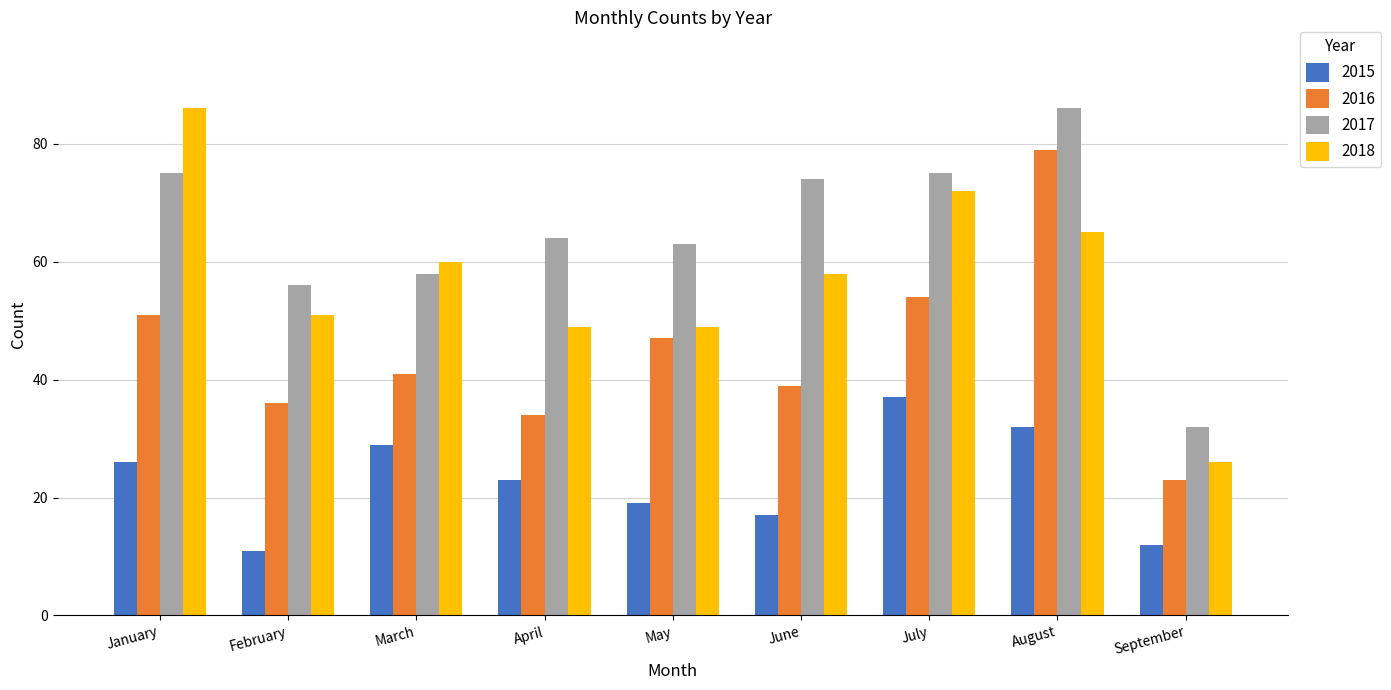

Which series has the largest range (max minus min)?

2018